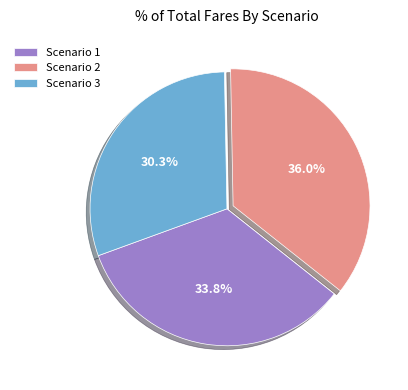

What is the ratio of the value at Scenario 2 to the value at Scenario 1?

1.1